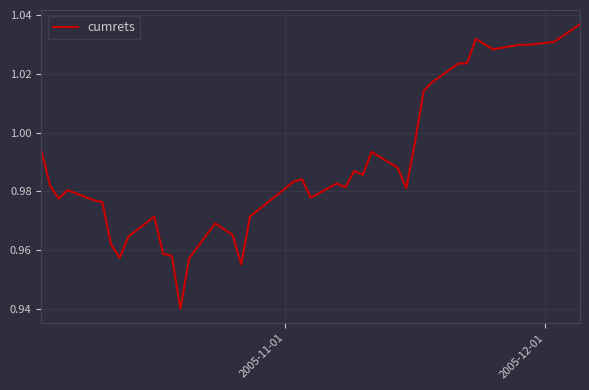

Is this an area chart (filled region under the line)?

No